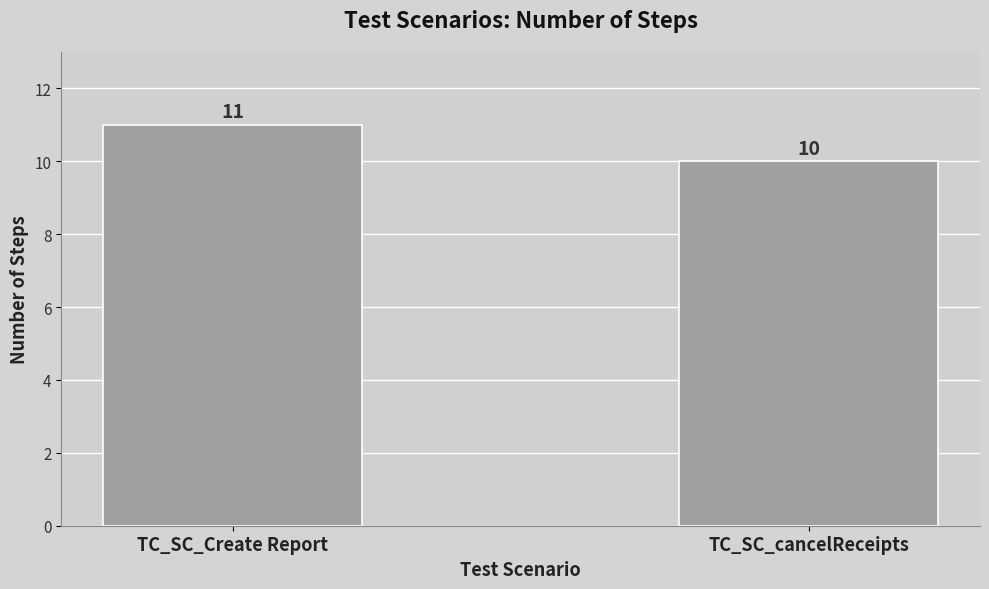

What is the sum of all values?

21